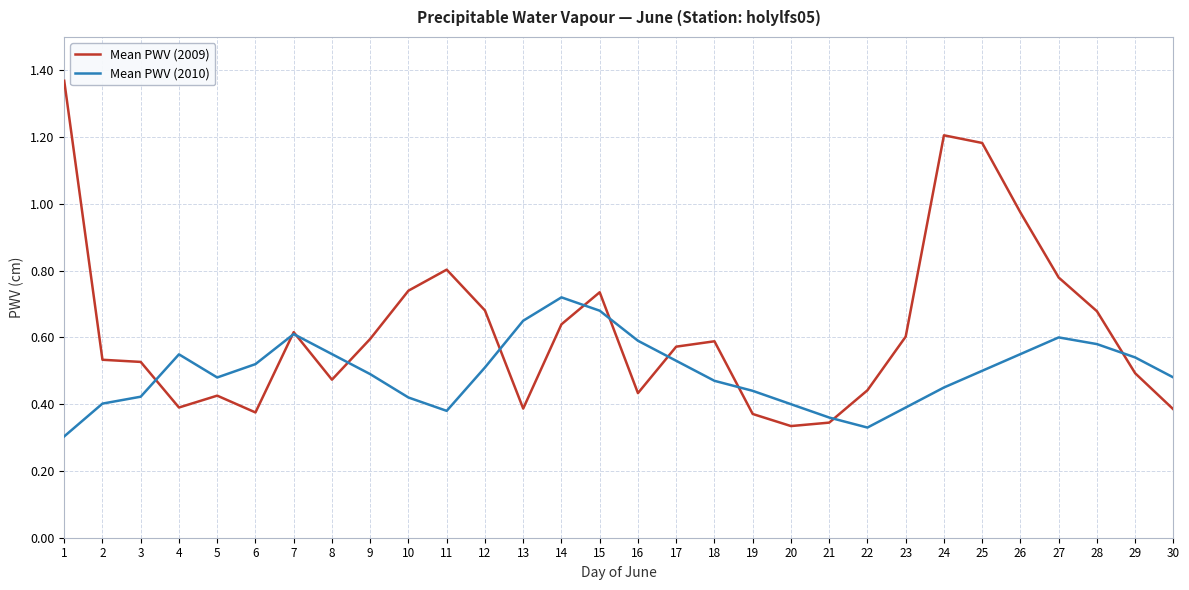

Which series has the largest total across all categories?

Mean PWV (2009)